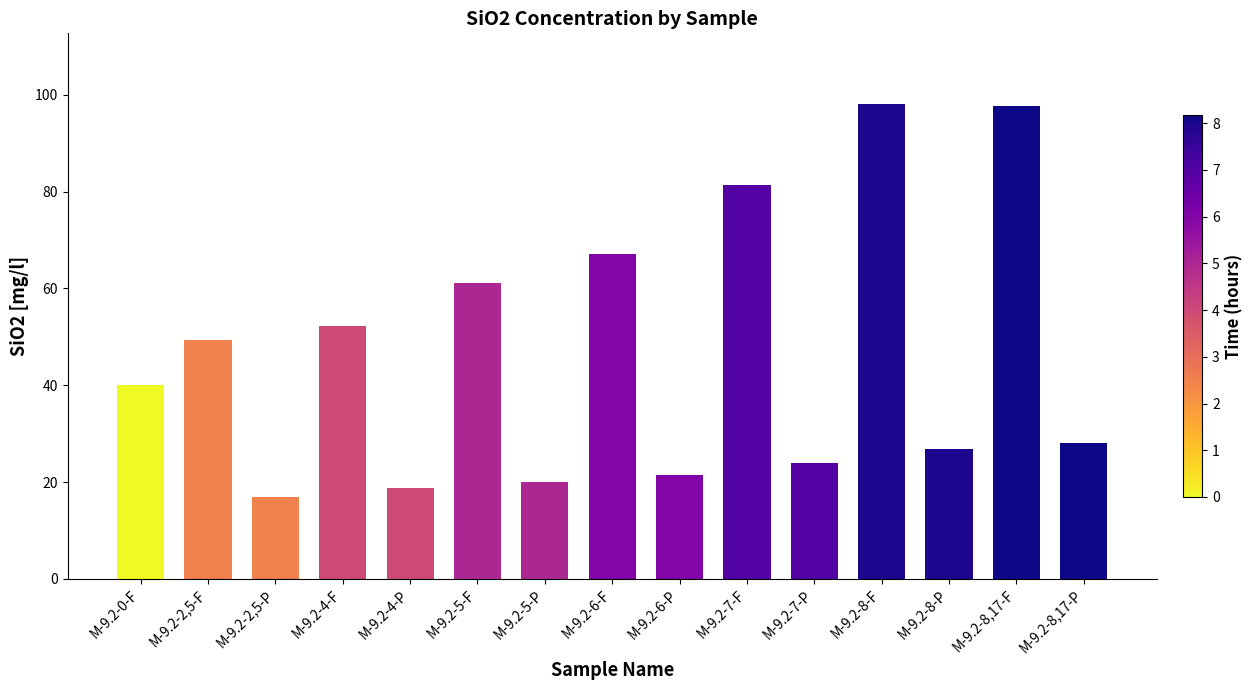

What is the average value?

46.9